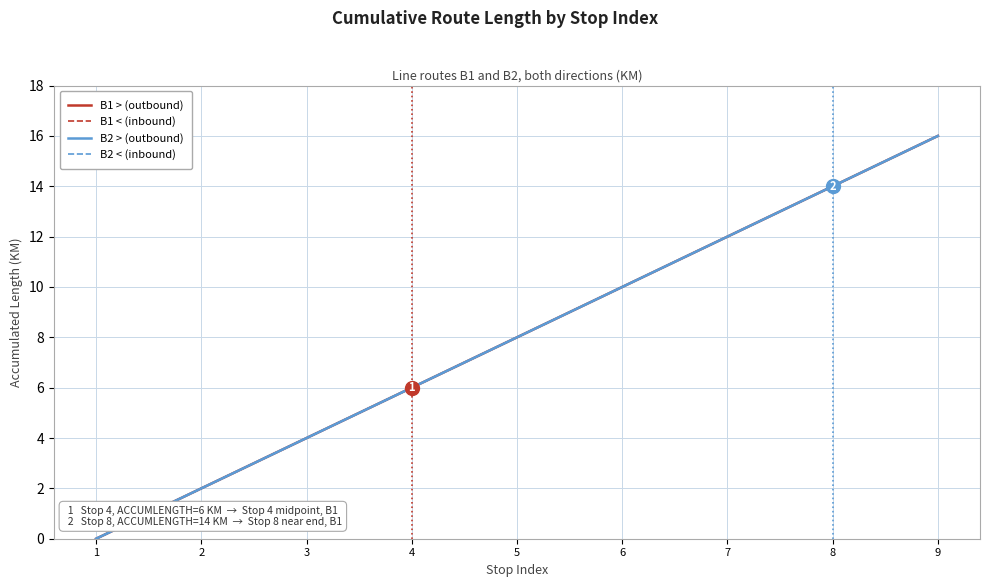

Does the chart have visible grid lines?

Yes